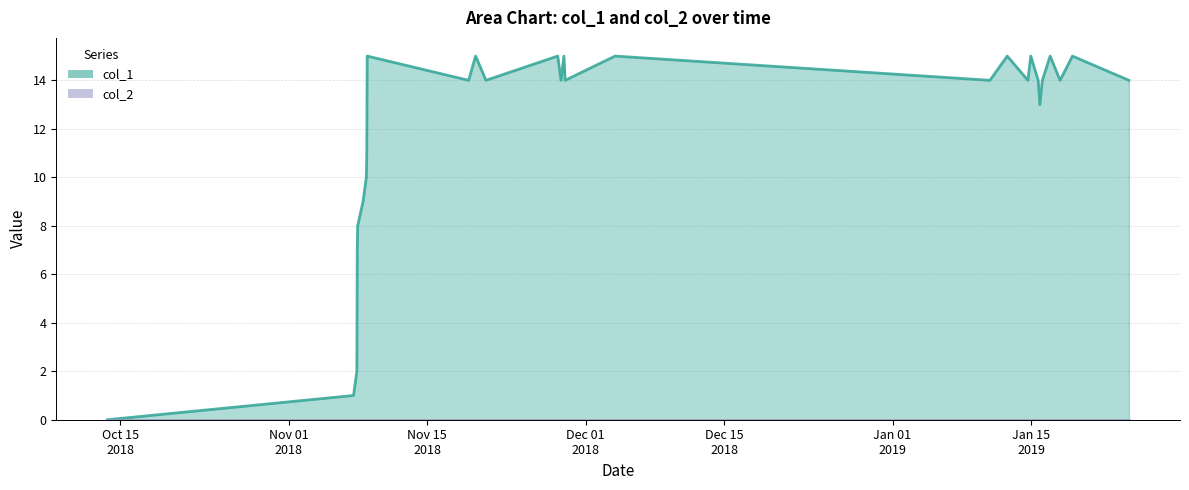

What is the difference between the maximum and minimum values?

15